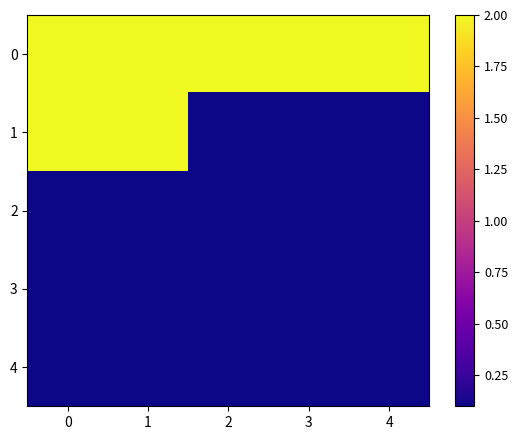

What is the total value across all series at 2?

2.4